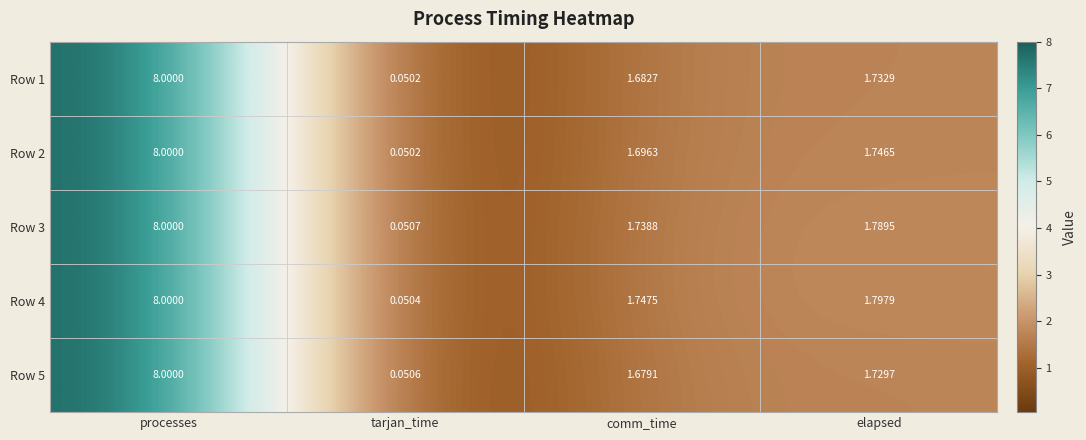

At which label is Row 3 closest to 4?

elapsed